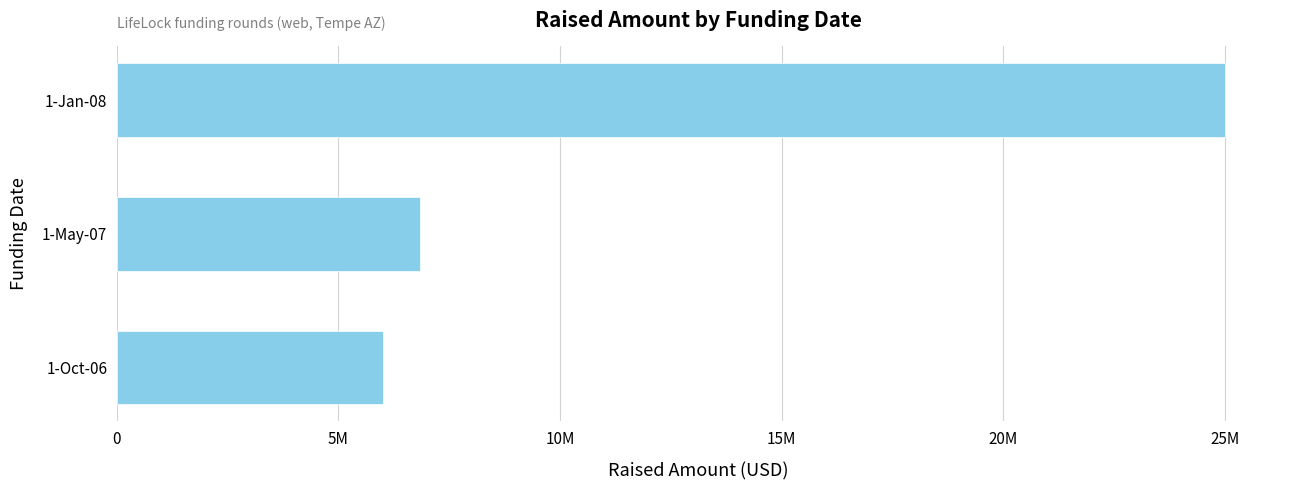

Are the bars horizontal?

Yes